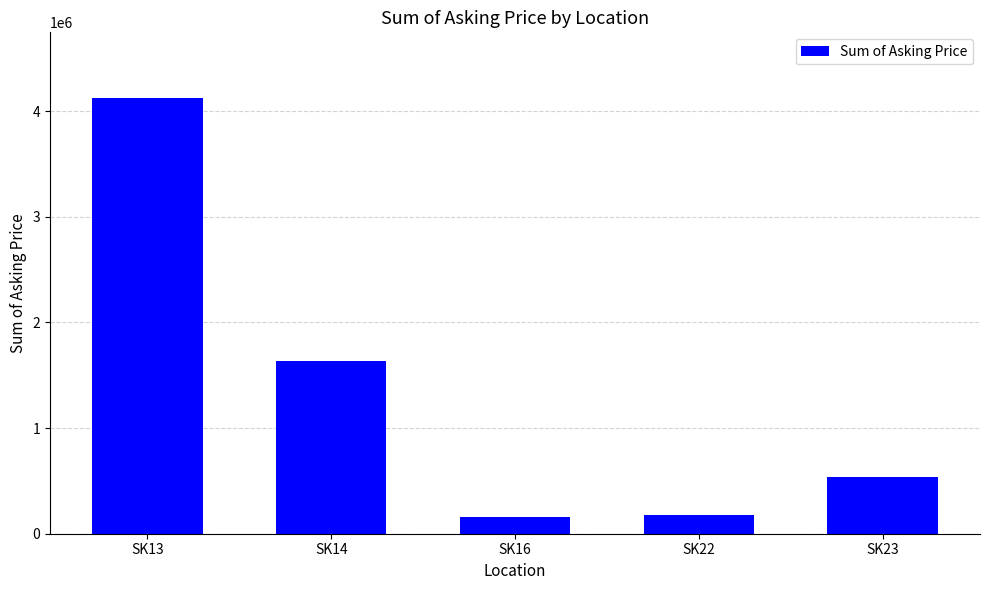

Does the chart contain any negative values?

No